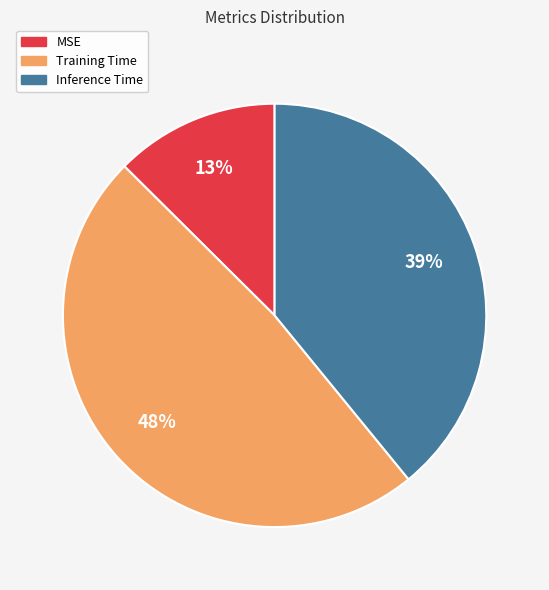

Does any single category account for the majority?

No